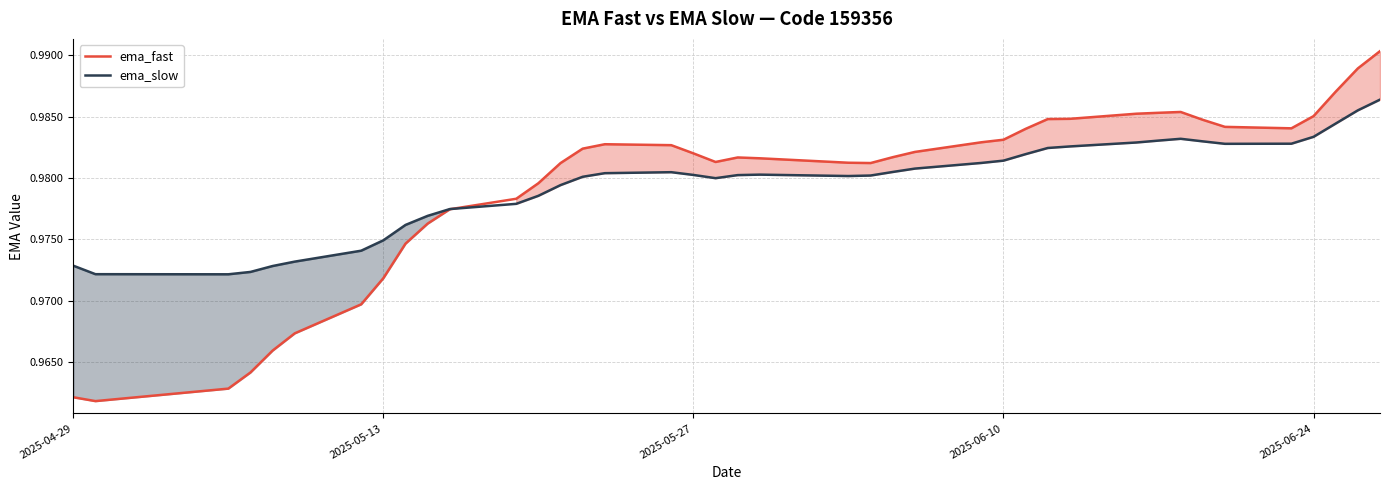

What is the maximum value shown in the chart?

1.0